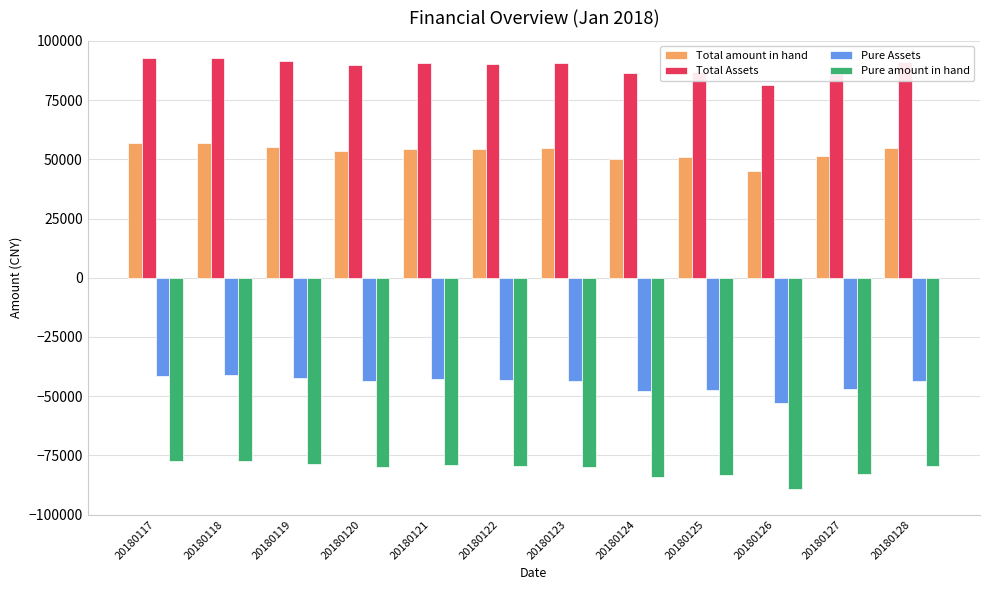

The Total amount in hand series shows 97416.3 at 20180123. True or false?

False